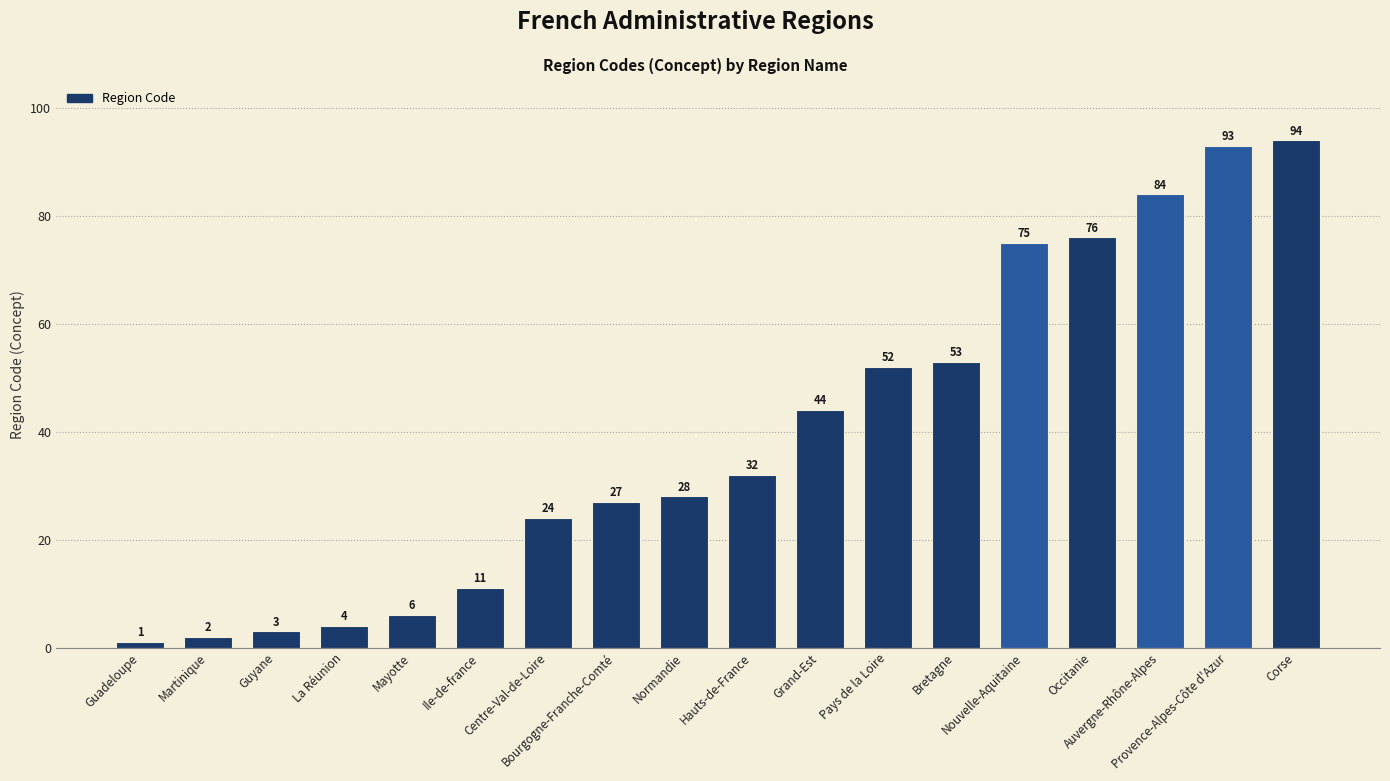

Rank the categories by value from highest to lowest.

Corse, Provence-Alpes-Côte d'Azur, Auvergne-Rhône-Alpes, Occitanie, Nouvelle-Aquitaine, Bretagne, Pays de la Loire, Grand-Est, Hauts-de-France, Normandie, Bourgogne-Franche-Comté, Centre-Val-de-Loire, Ile-de-france, Mayotte, La Réunion, Guyane, Martinique, Guadeloupe